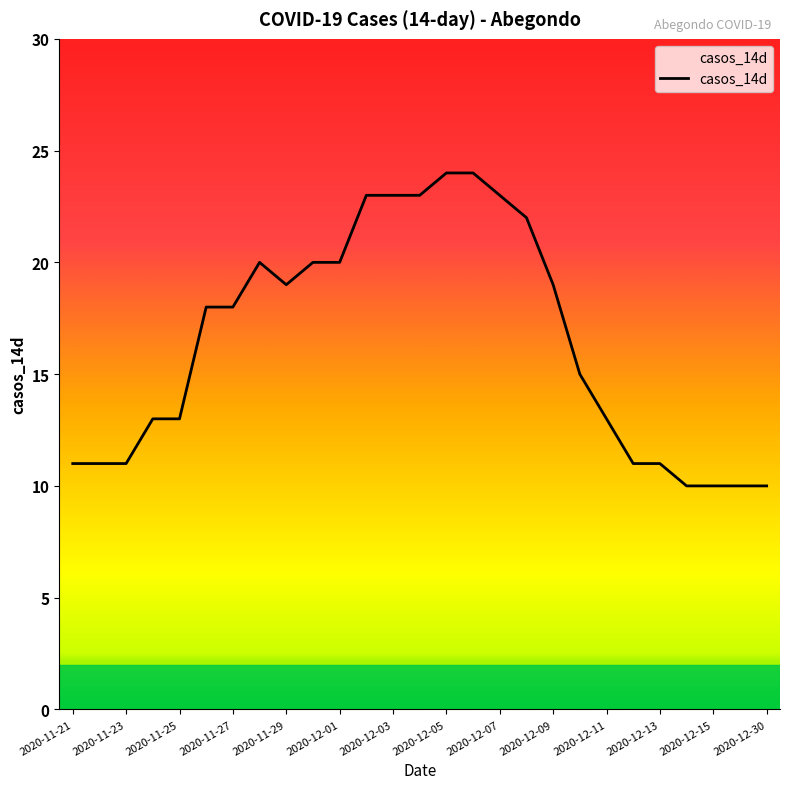

What is the smallest value displayed?

10